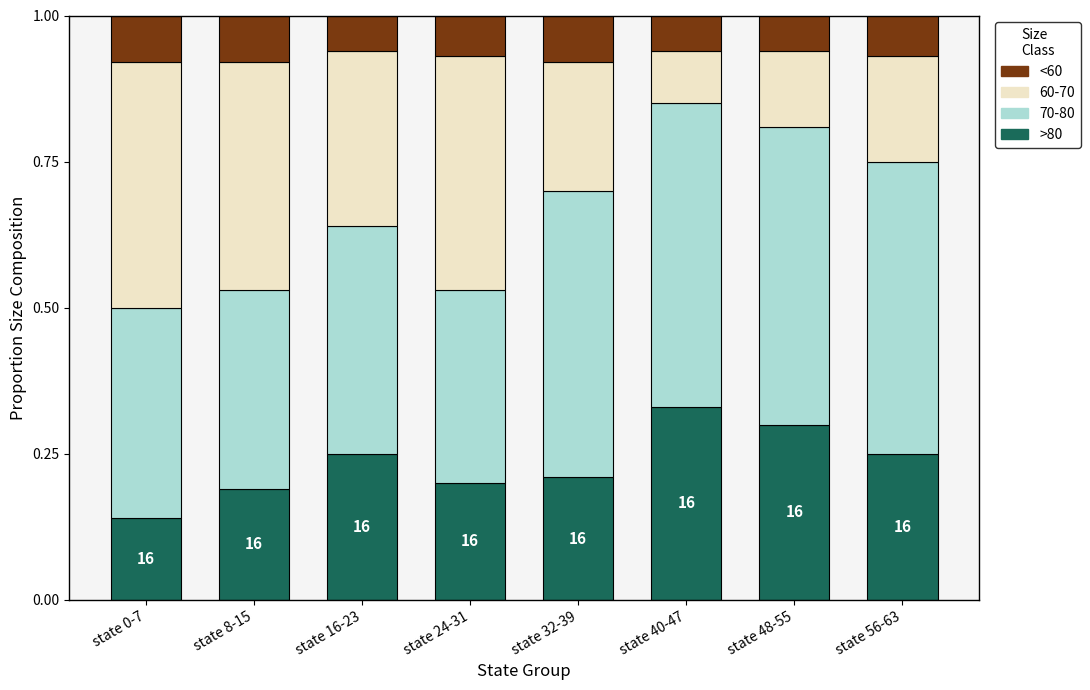

What is the total value across all series at state 24-31?

1.0